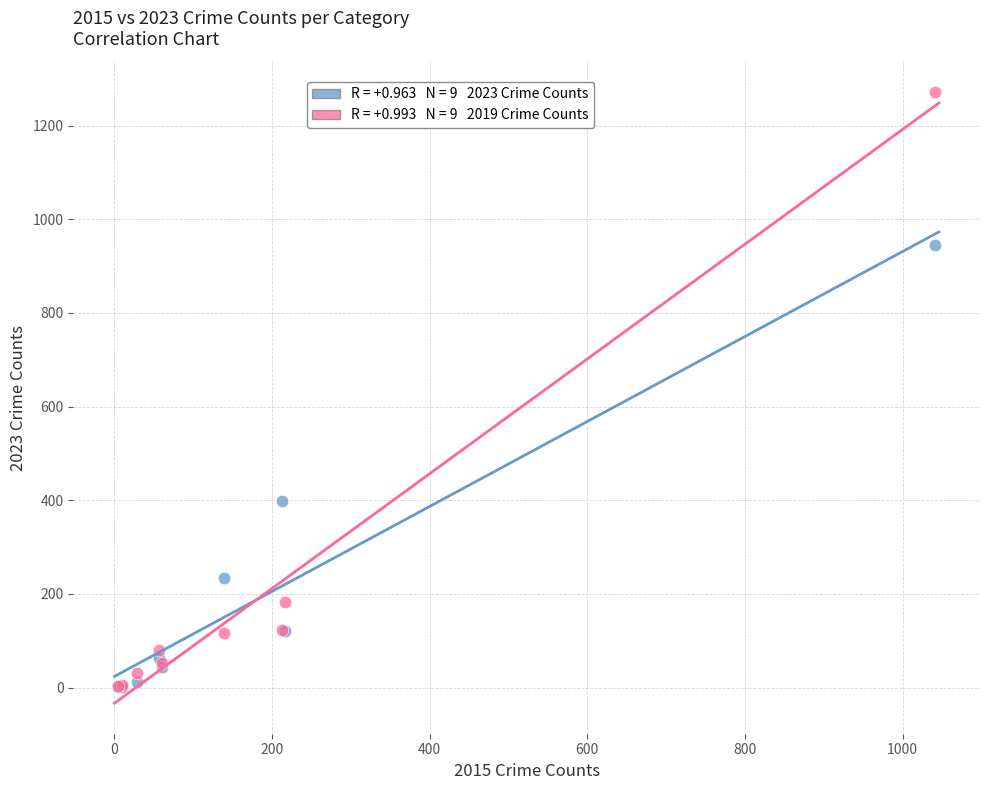

Across all series, what Y value is closest to 636?

399